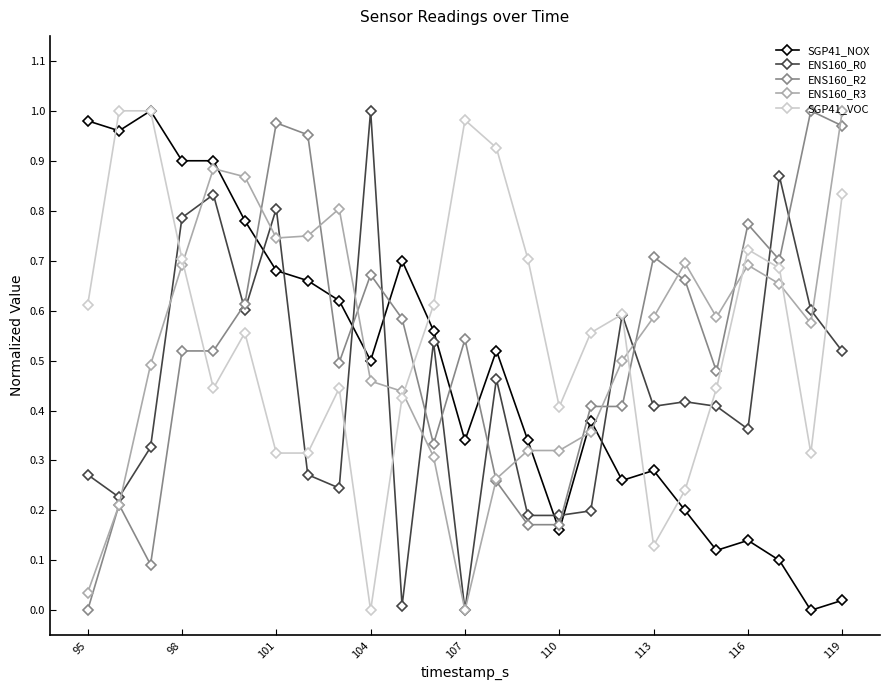

After their last crossing, which series has the higher values: ENS160_R3 or SGP41_VOC?

ENS160_R3